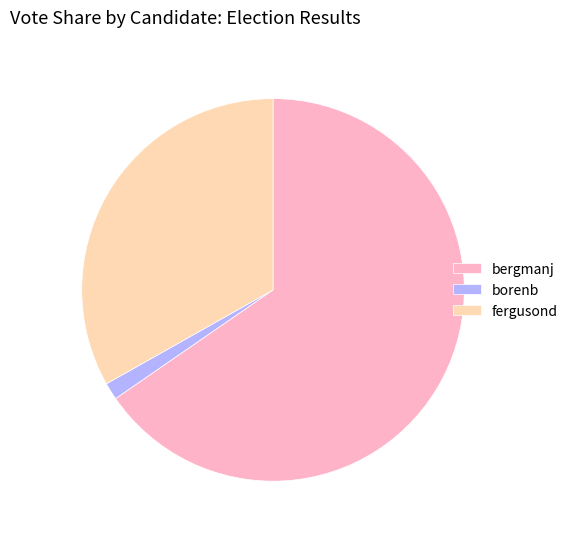

Combined, do fergusond and borenb account for over 50%?

No